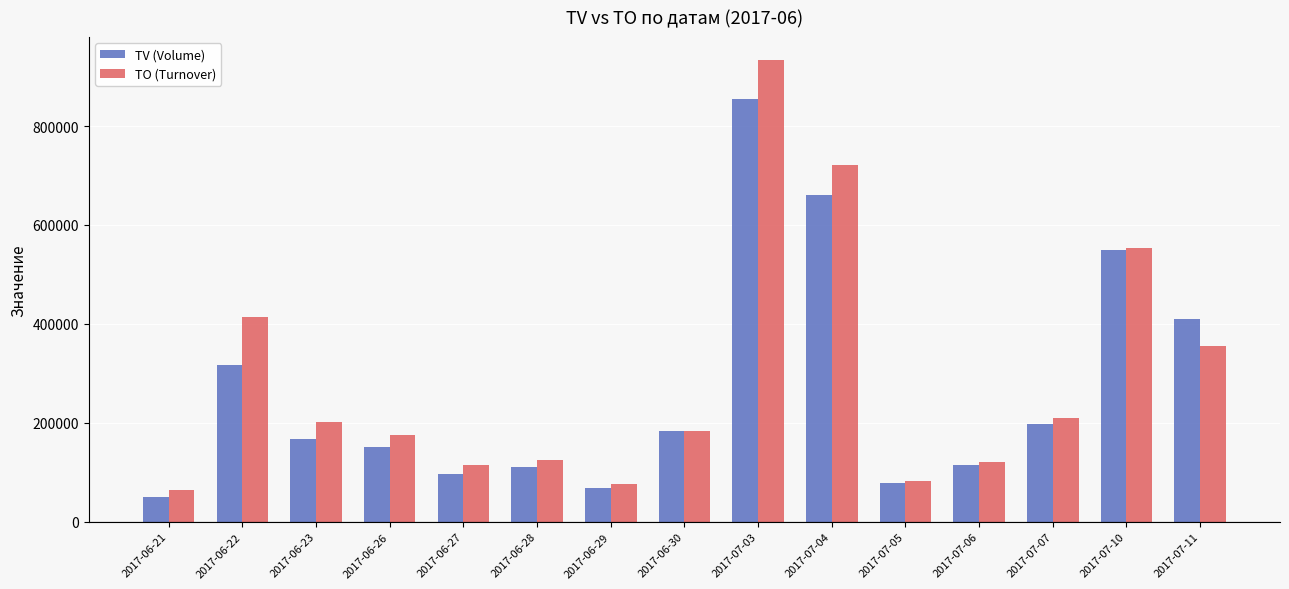

How many bars are there in total?

30